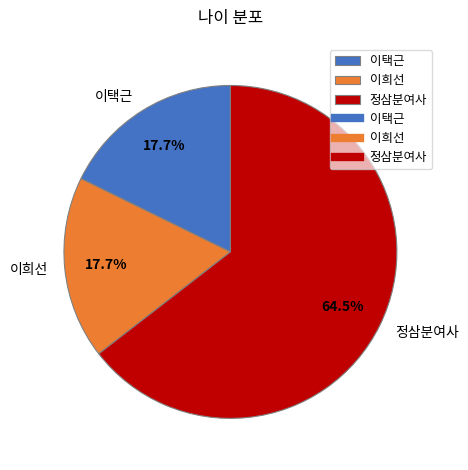

Count the number of slices in the pie.

3